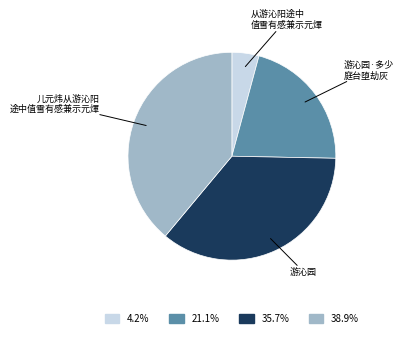

Does any single category account for the majority?

No